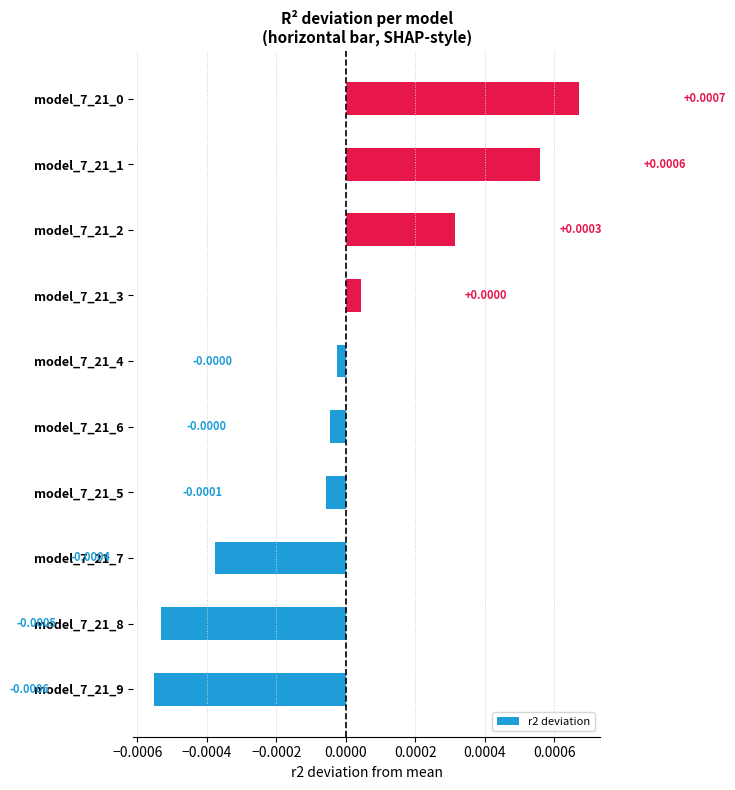

Between model_7_21_3 and model_7_21_2, which is larger?

model_7_21_2